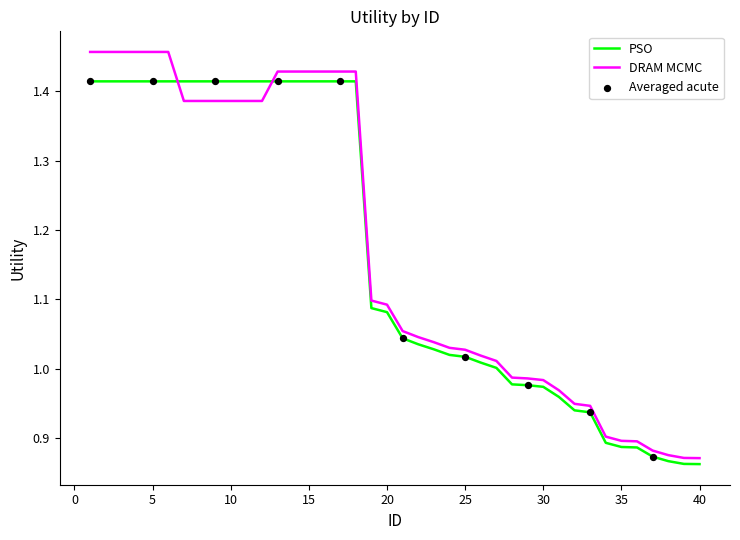

Which series has the widest spread of values?

DRAM MCMC